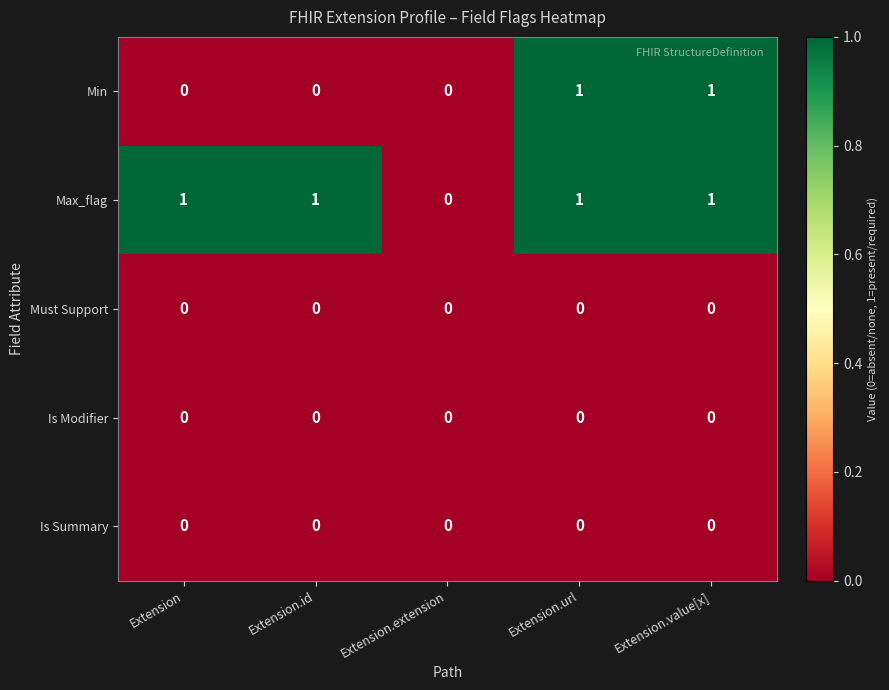

Is the value of Must Support at Extension greater than the value of Max_flag at Extension?

No